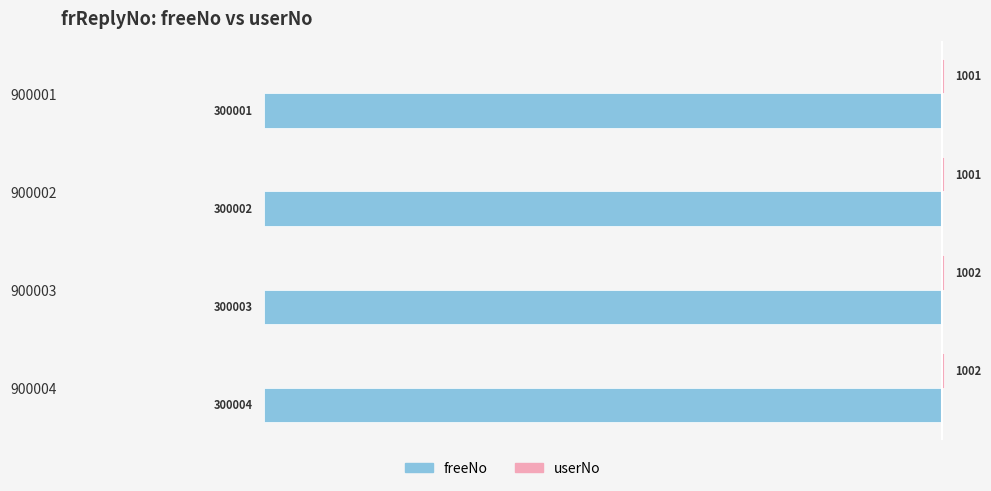

Where is freeNo nearest to the value -300002?

900002